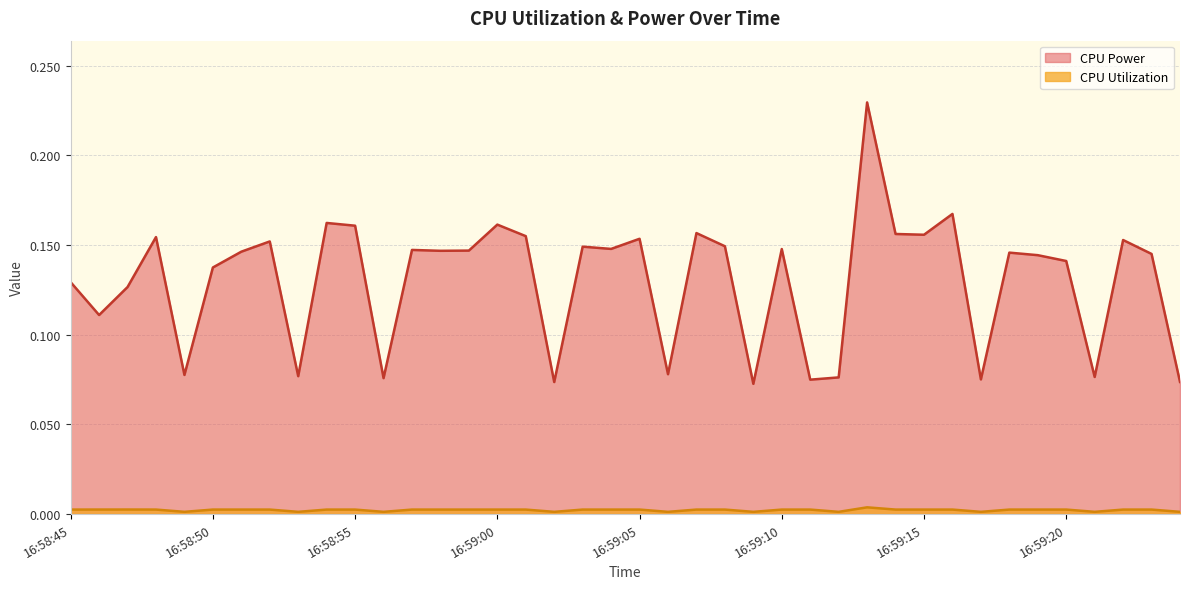

True or false: CPU Power and CPU Utilization cross at least once.

False